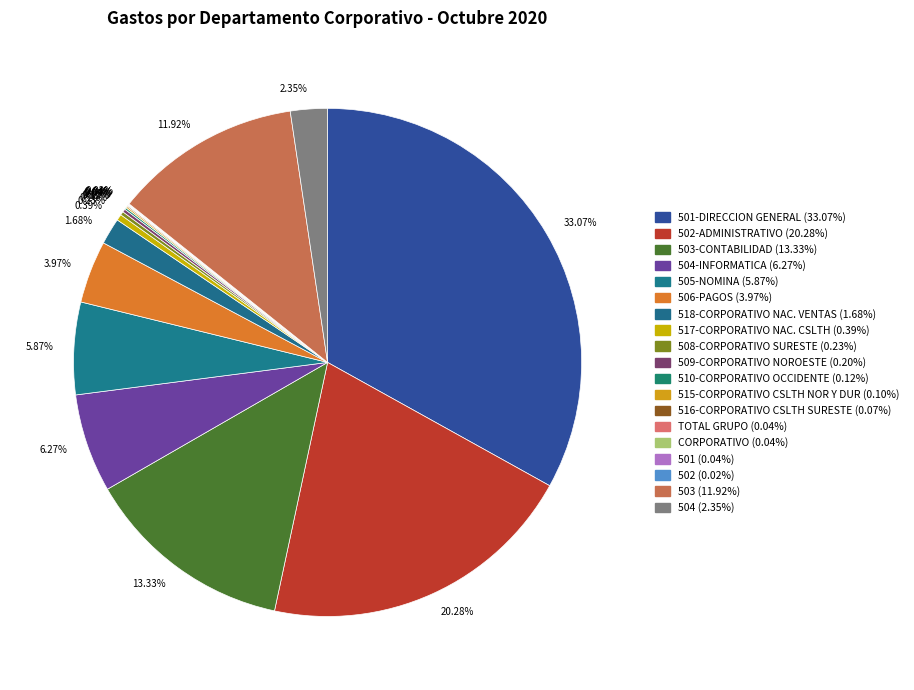

What is the largest slice in the pie chart?

501-DIRECCION GENERAL